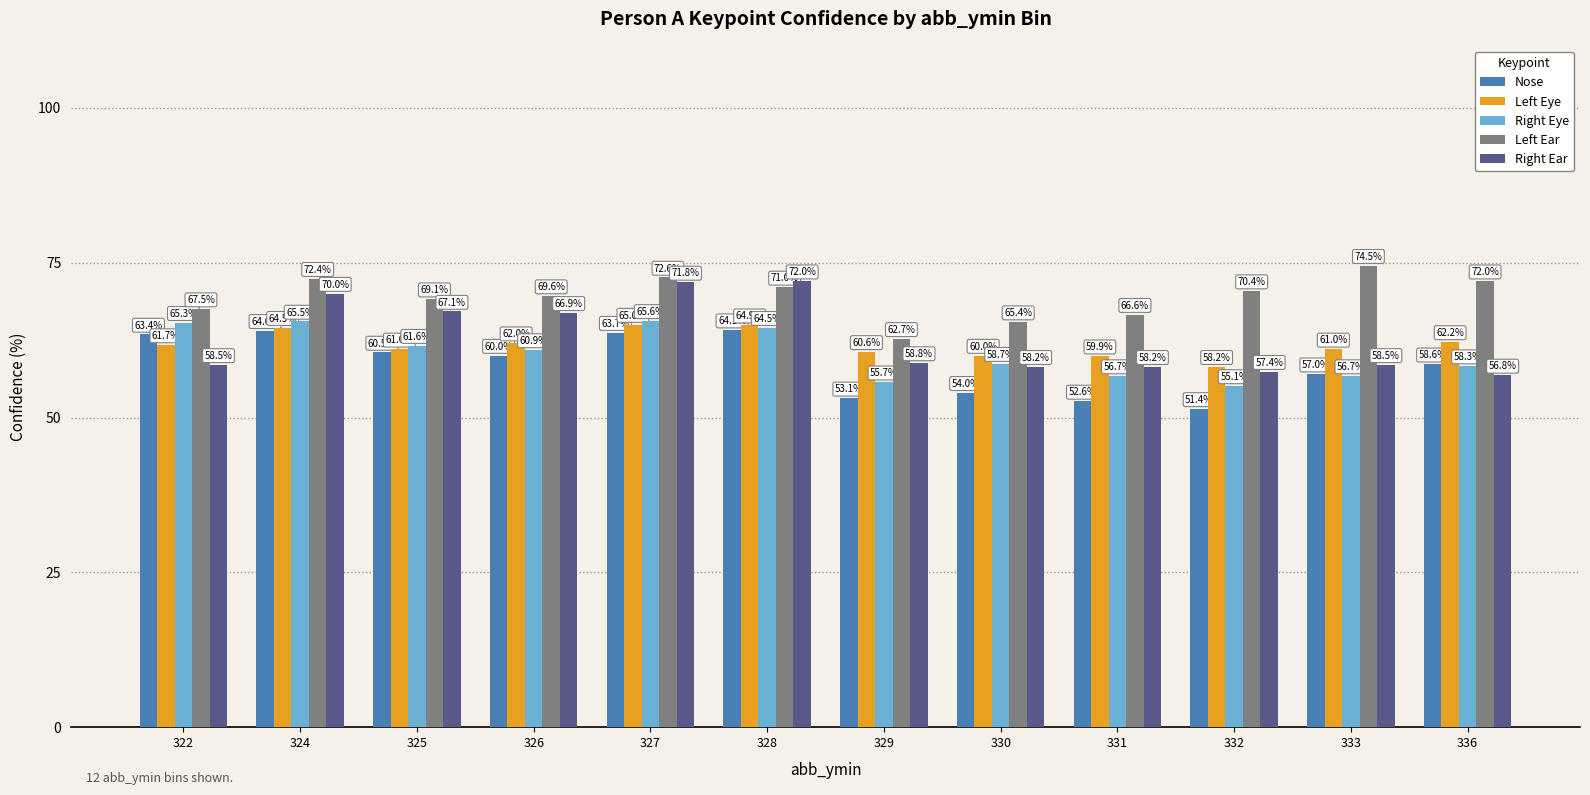

At which category is the sum across all series the highest?

327